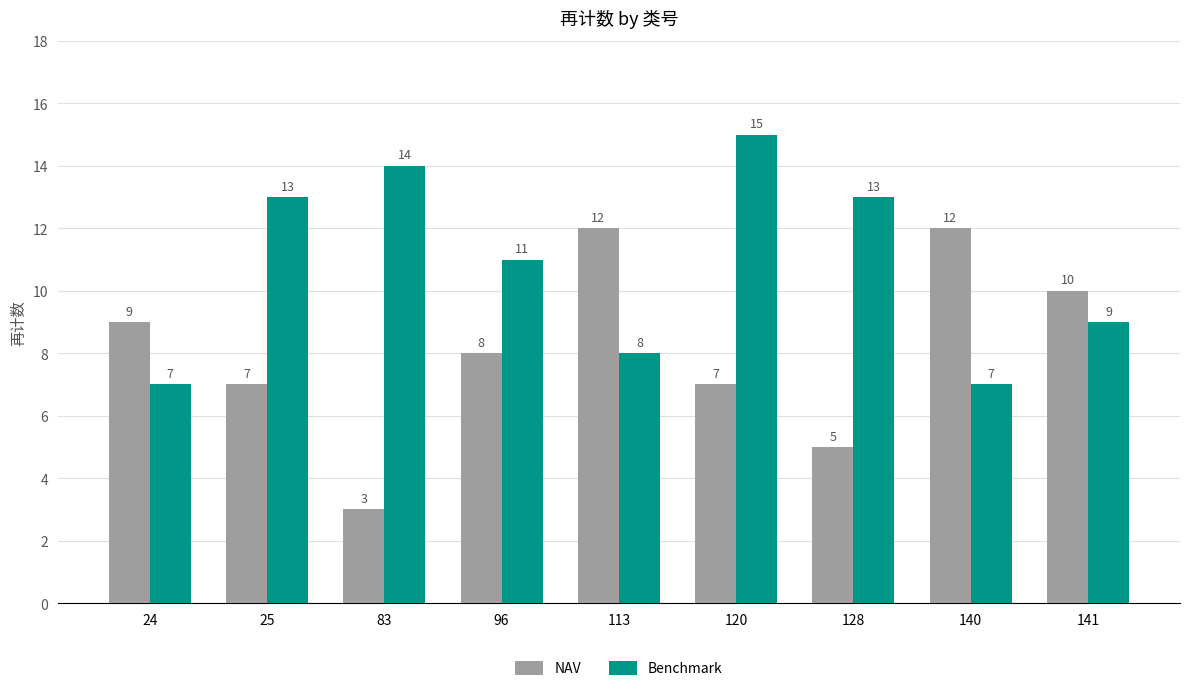

What is the sum of all Benchmark values?

97